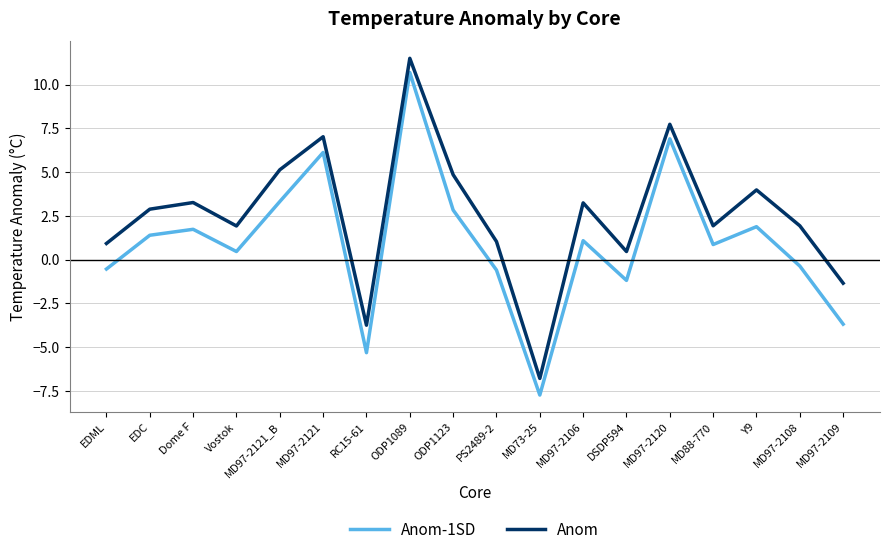

How many values in the Anom-1SD series exceed 1?

9